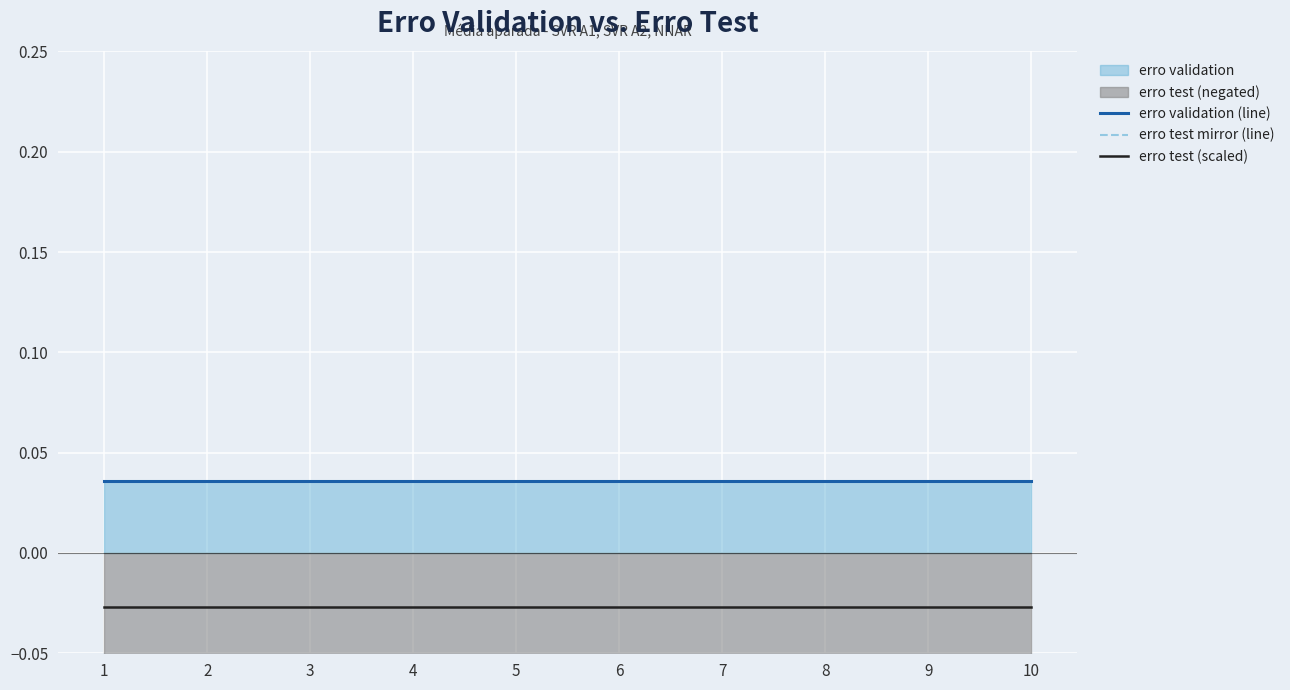

Which category has the highest value in the erro validation (line) series?

1